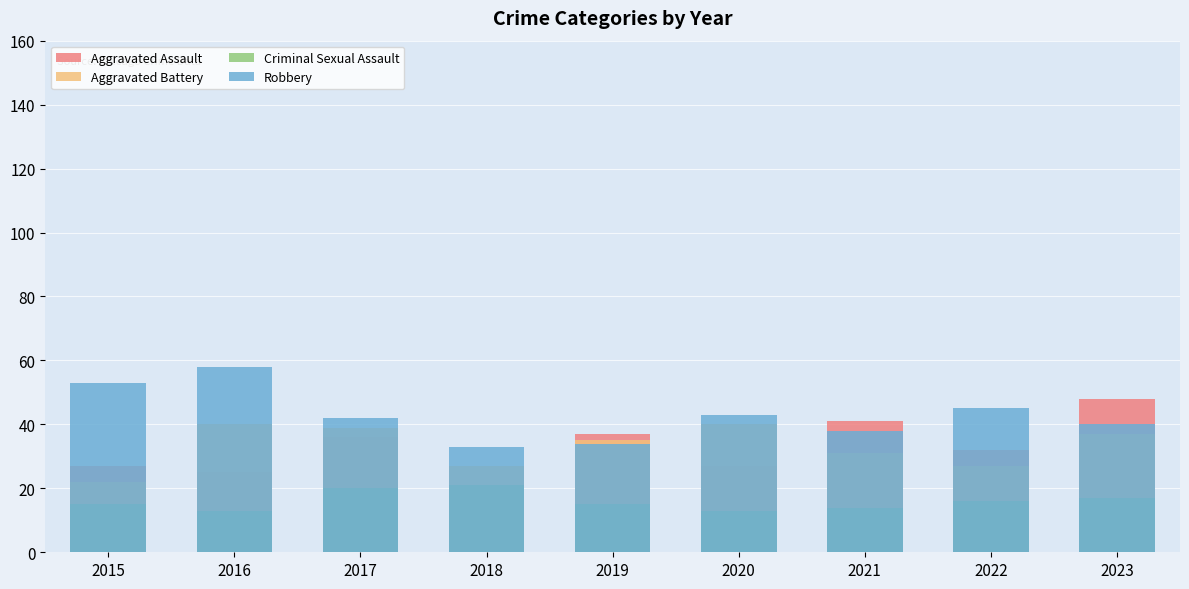

Reading right to left, transcribe all the data shown in this chart.

Aggravated Assault: 2023=48	2022=32	2021=41	2020=27	2019=37	2018=16	2017=36	2016=25	2015=27
Aggravated Battery: 2023=37	2022=27	2021=31	2020=40	2019=35	2018=27	2017=39	2016=40	2015=22
Criminal Sexual Assault: 2023=17	2022=16	2021=14	2020=13	2019=15	2018=21	2017=20	2016=13	2015=15
Robbery: 2023=40	2022=45	2021=38	2020=43	2019=34	2018=33	2017=42	2016=58	2015=53